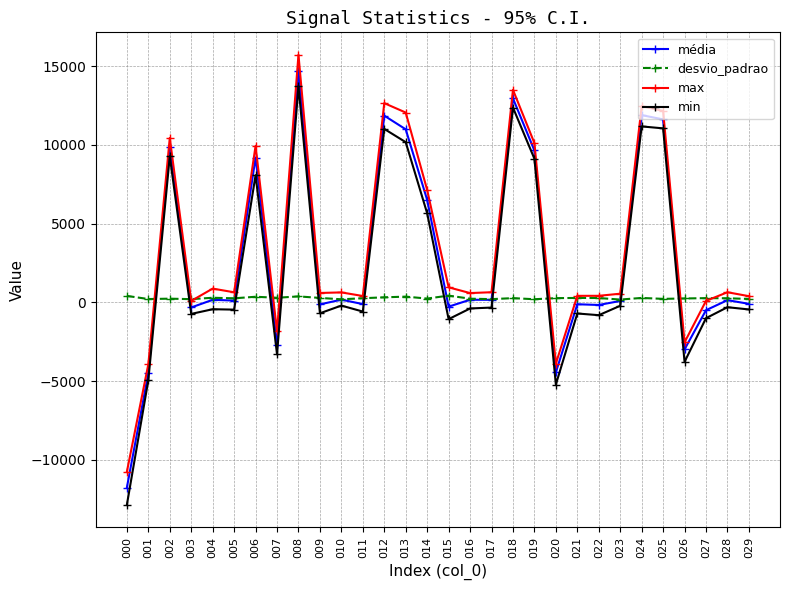

Is the value of min at 015 greater than the value of max at 010?

No